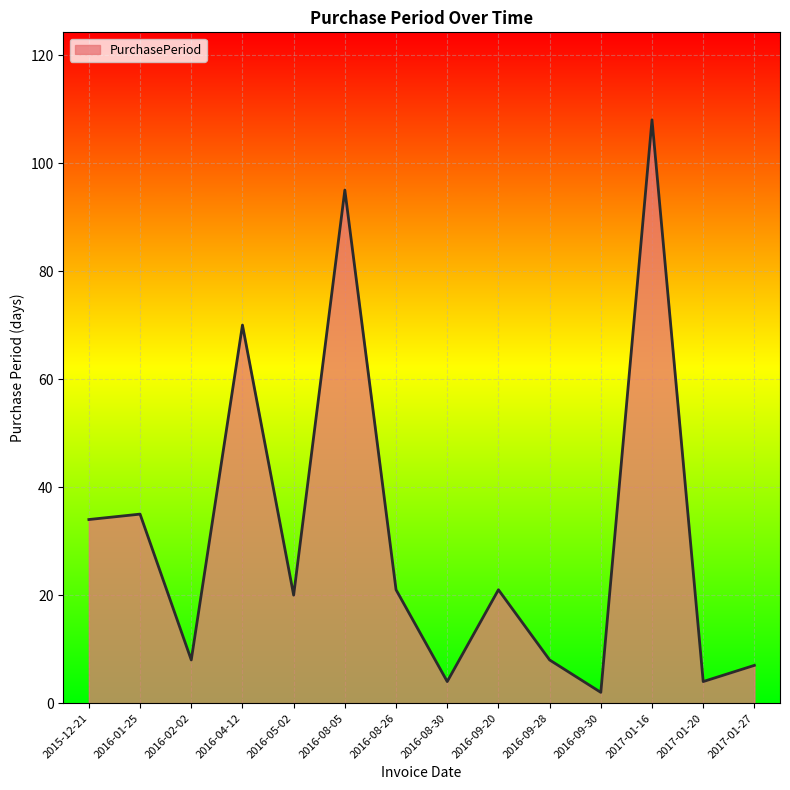

What is the sum of all values?

437